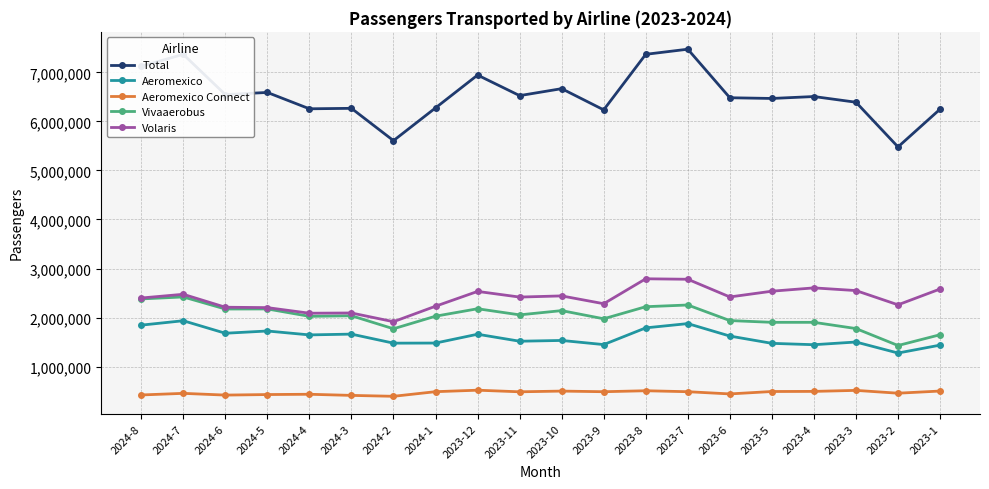

True or false: Aeromexico has more than 2 interior local peaks.

True